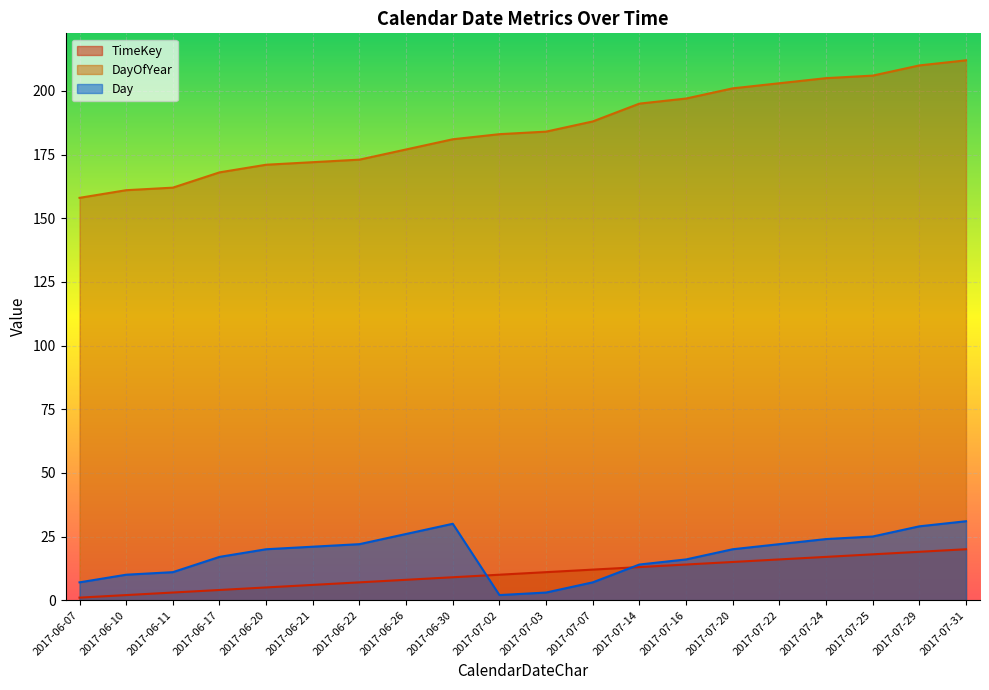

What are all the series names shown in the legend?

TimeKey, DayOfYear, Day